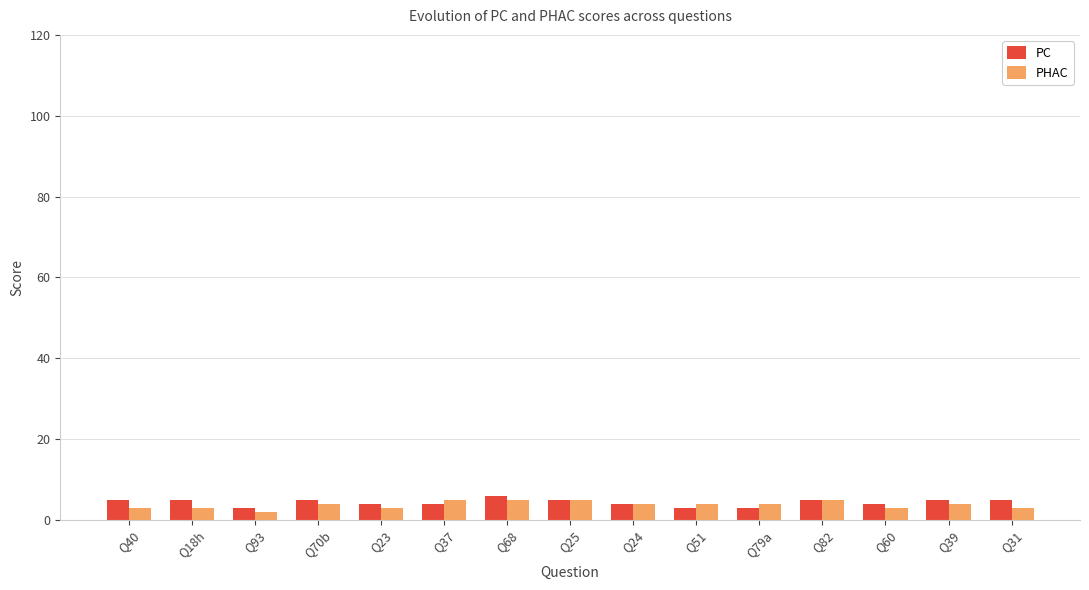

Is the value of PC at Q70b greater than the value of PHAC at Q39?

Yes